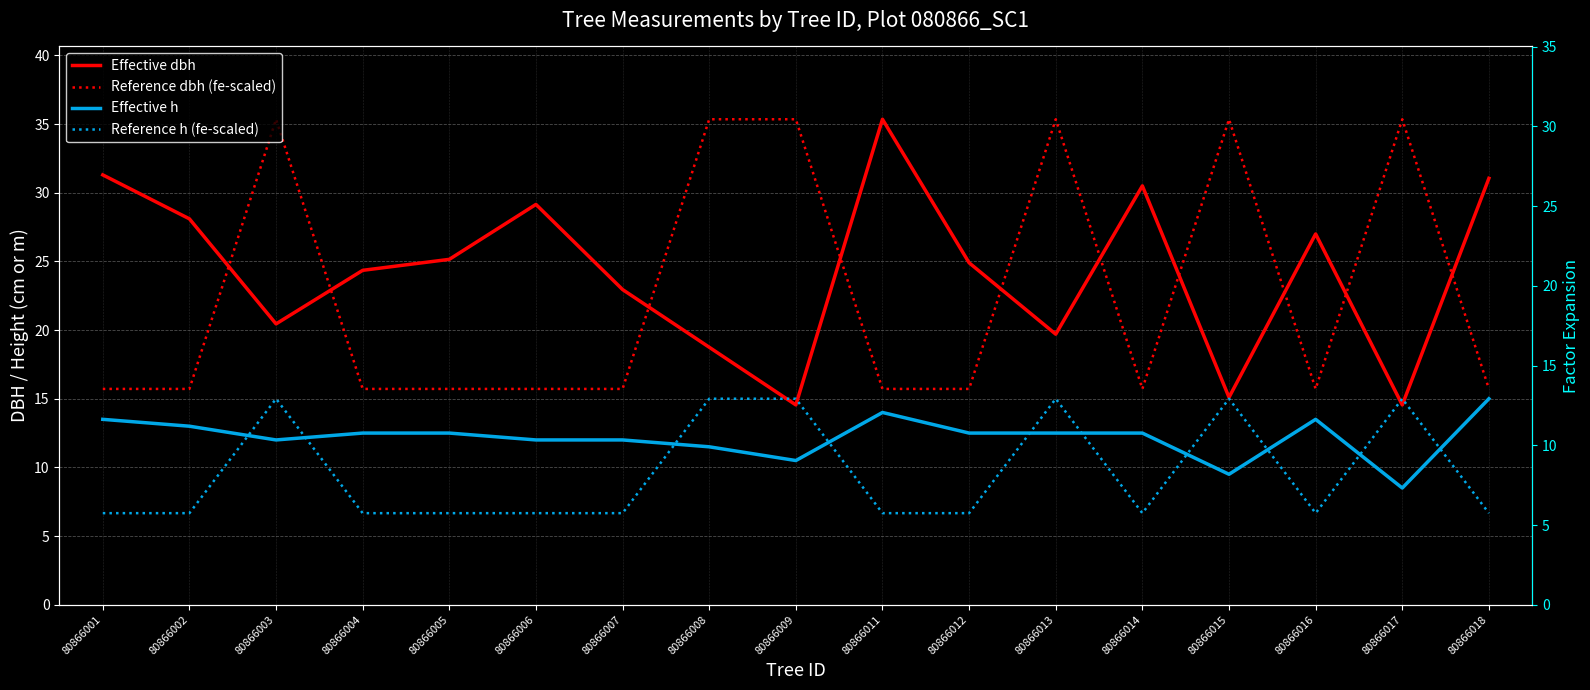

What is the sum of all Effective h values?

207.5